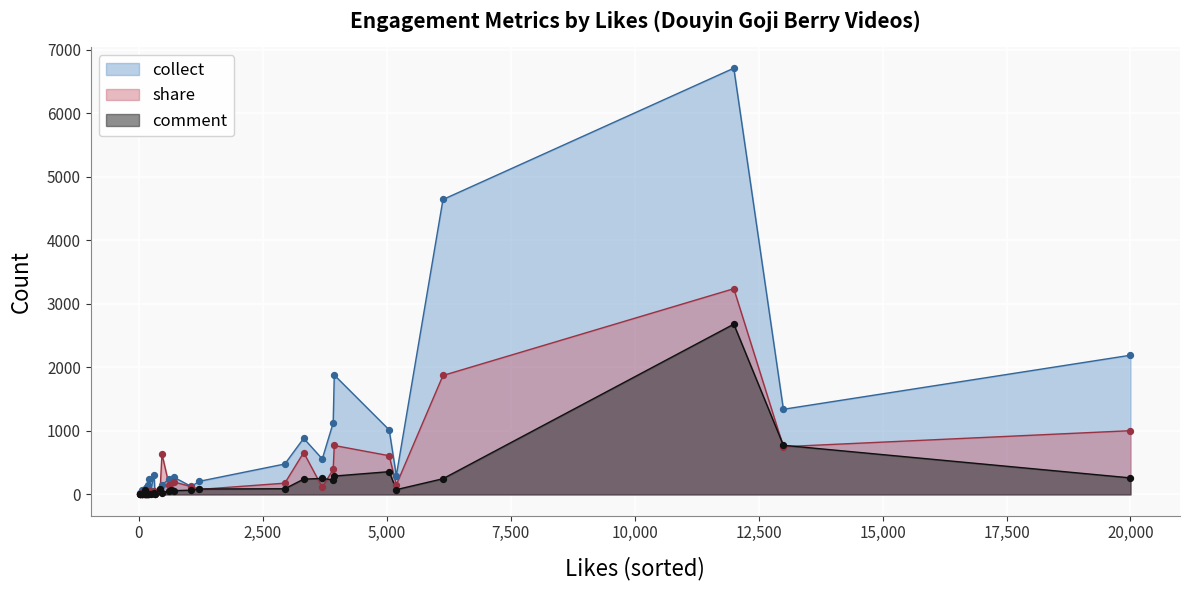

Which series has the widest spread of Y values?

collect